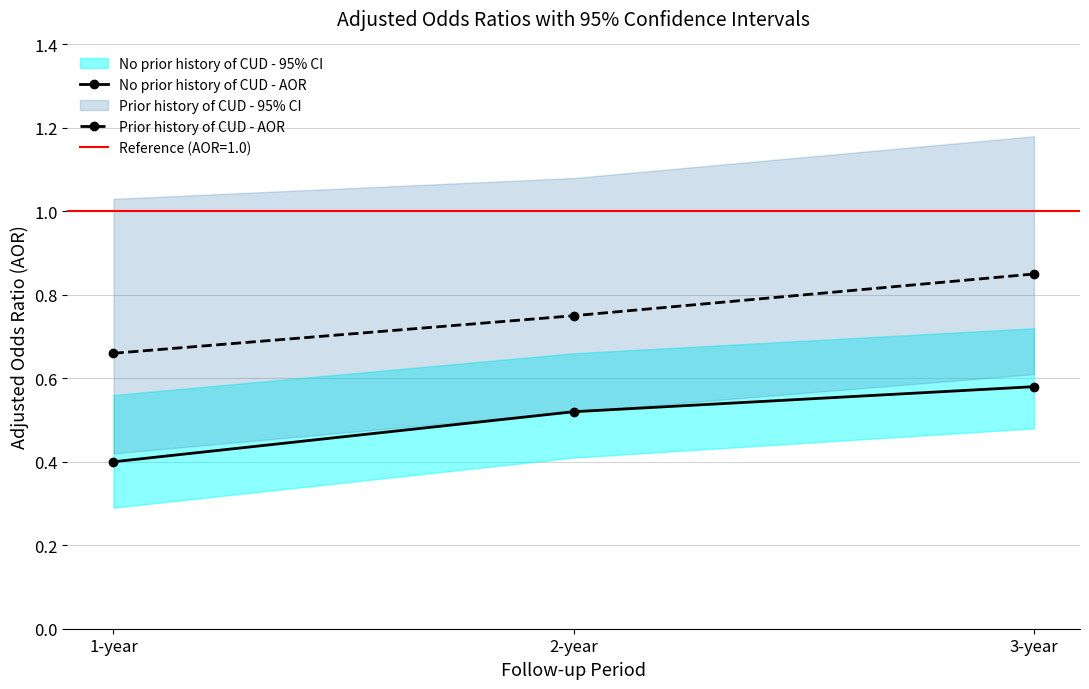

Which series has the widest spread of values?

Prior history of CUD - AOR